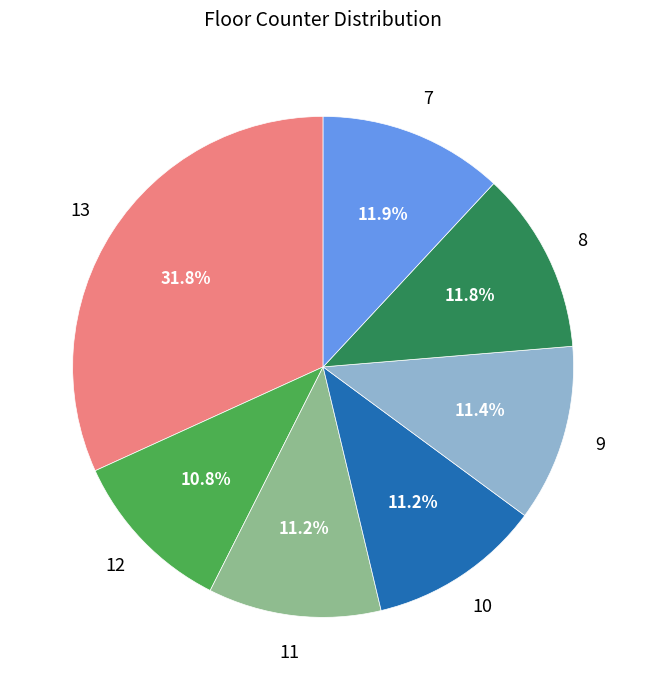

Is there any slice that represents more than half of the pie?

No